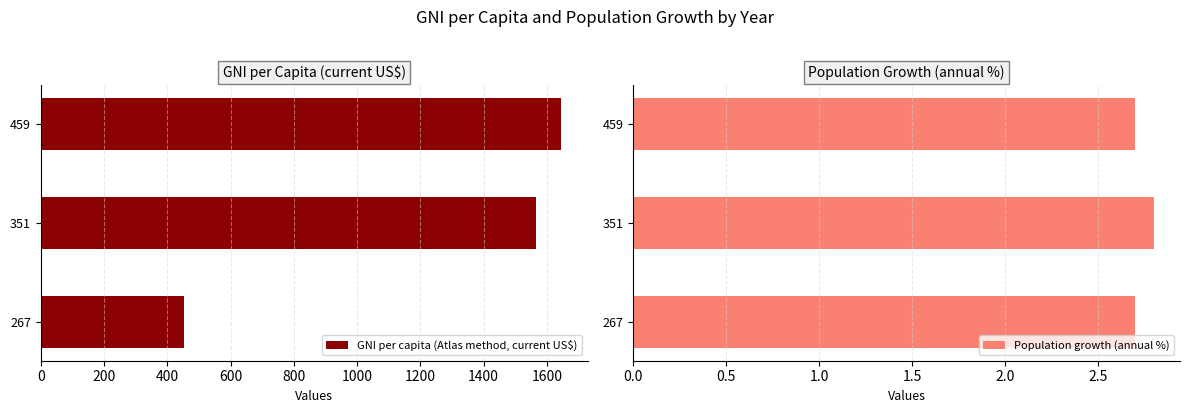

What is the sum of all GNI per capita (Atlas method, current US$) values?

3663